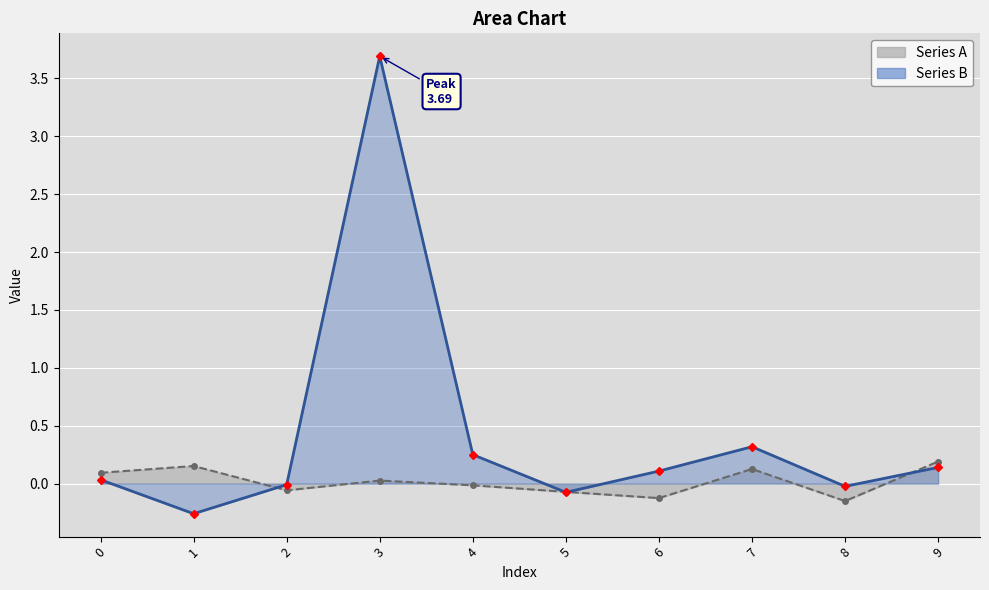

True or false: Series B and Series A intersect in this chart.

True